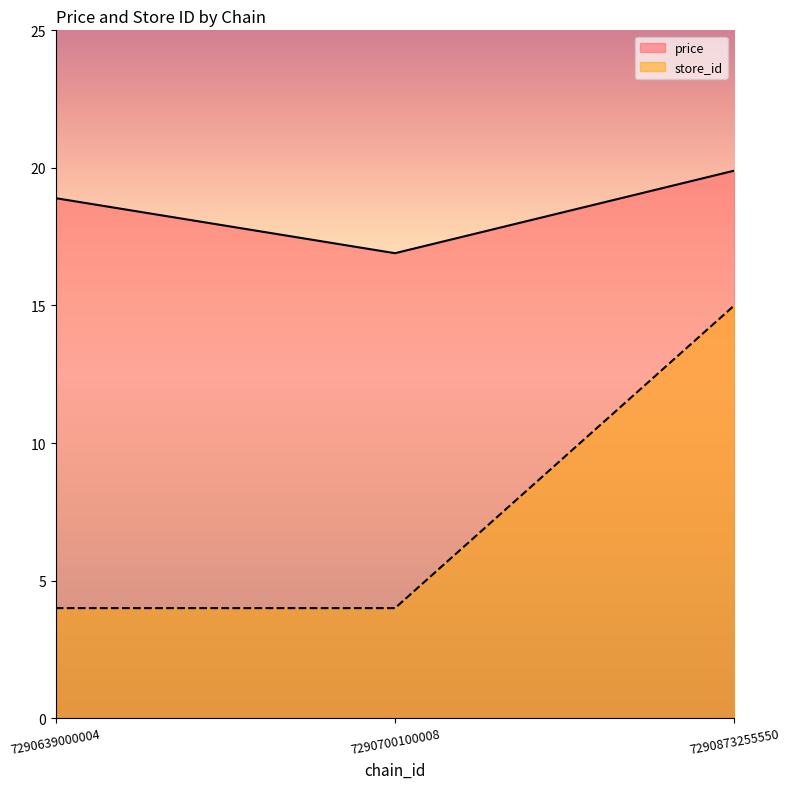

At how many categories does at least one series exceed 15?

3